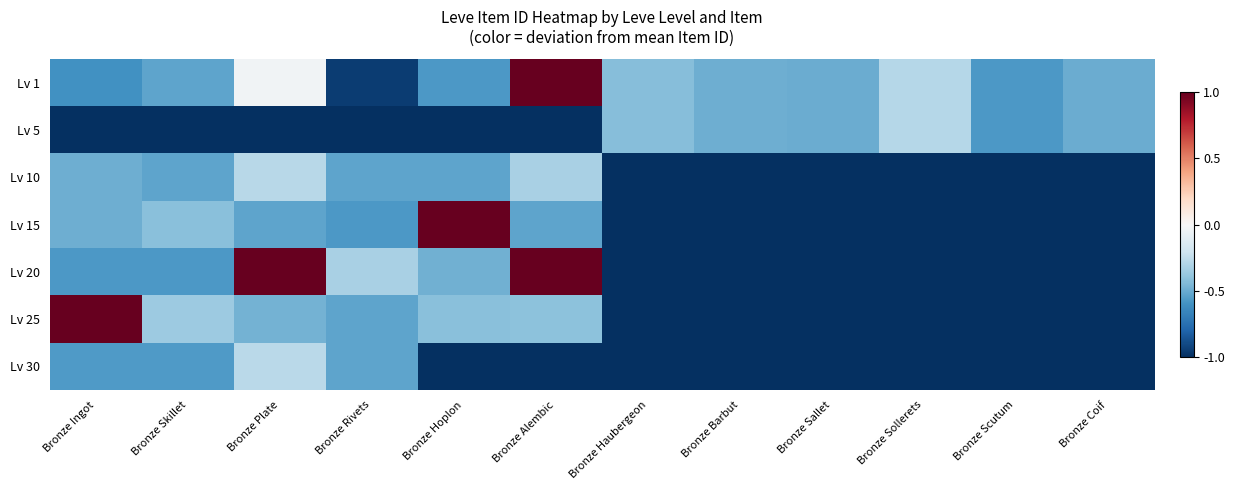

How many categories are shown in the chart?

12